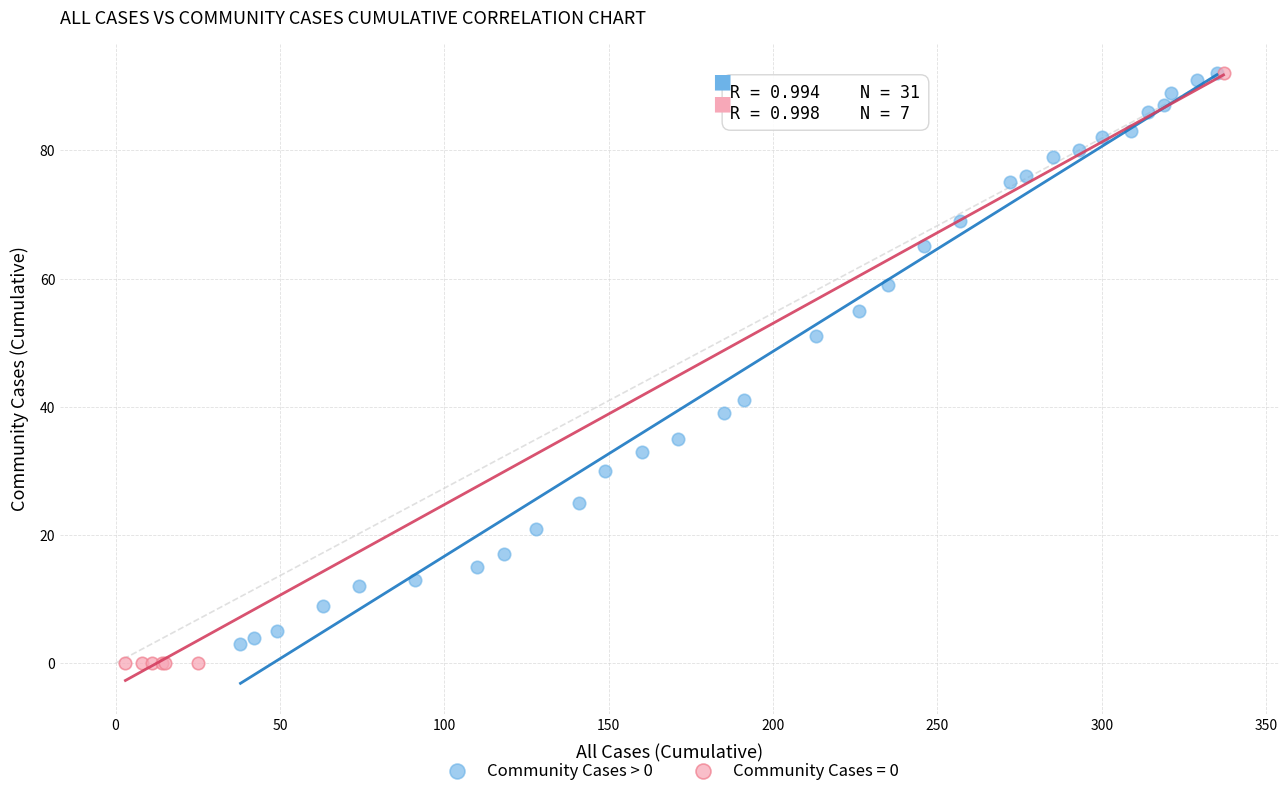

What are all the series names shown in the legend?

Community Cases > 0, Community Cases = 0